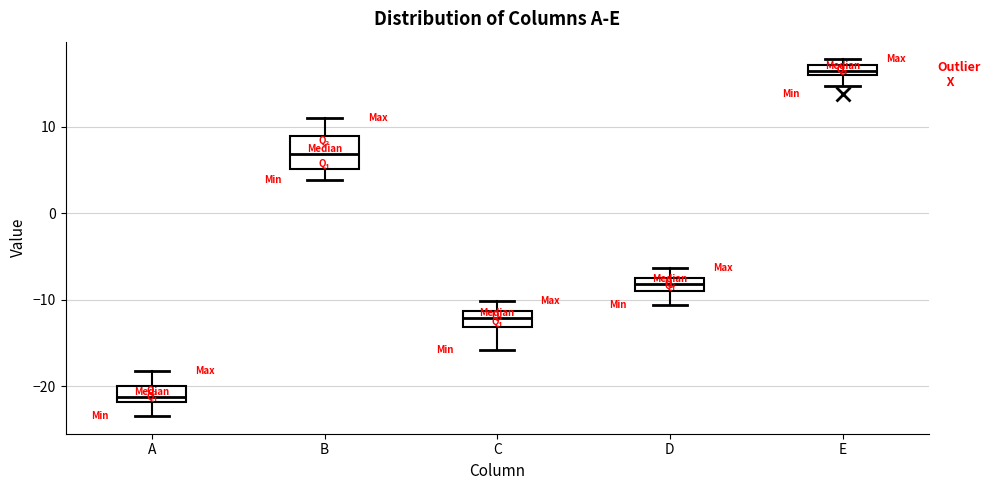

Where does the median line of the box for B sit on the y-axis? The values are not printed on the chart, so give them approximately, as read against the axis.

7